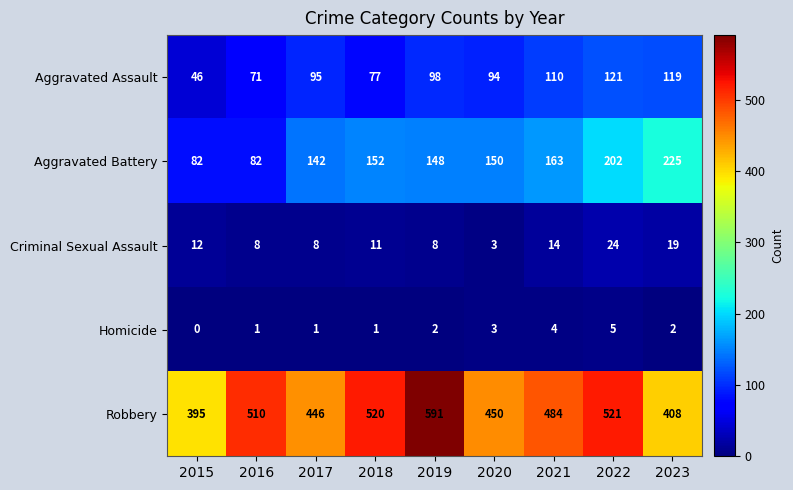

At 2017, list the series in order from largest to smallest.

Robbery, Aggravated Battery, Aggravated Assault, Criminal Sexual Assault, Homicide